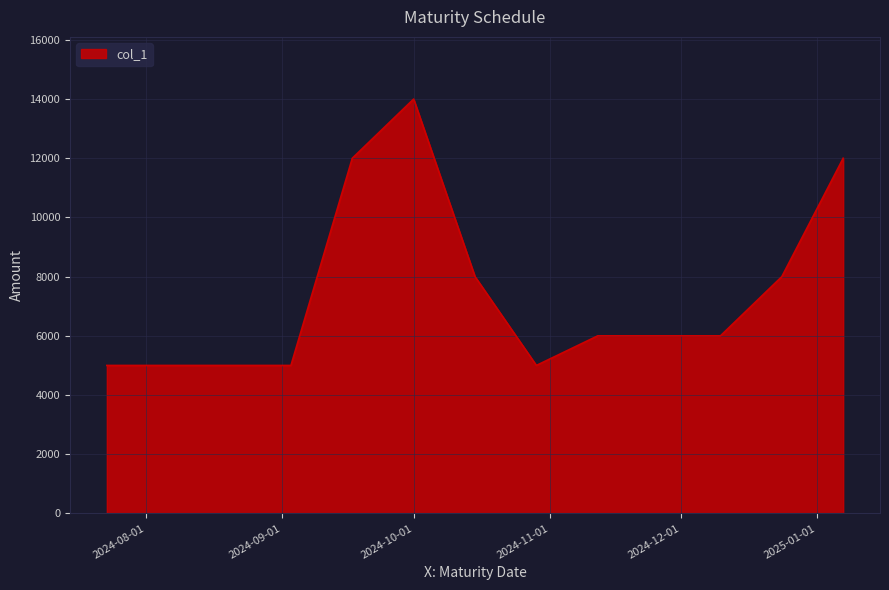

What is the difference between the maximum and minimum values?

9000